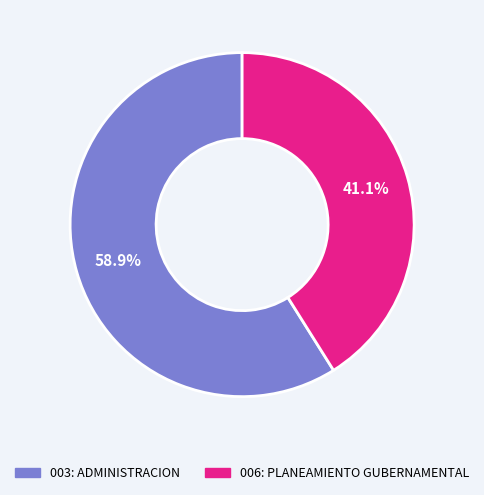

Is there a majority slice in this chart?

Yes